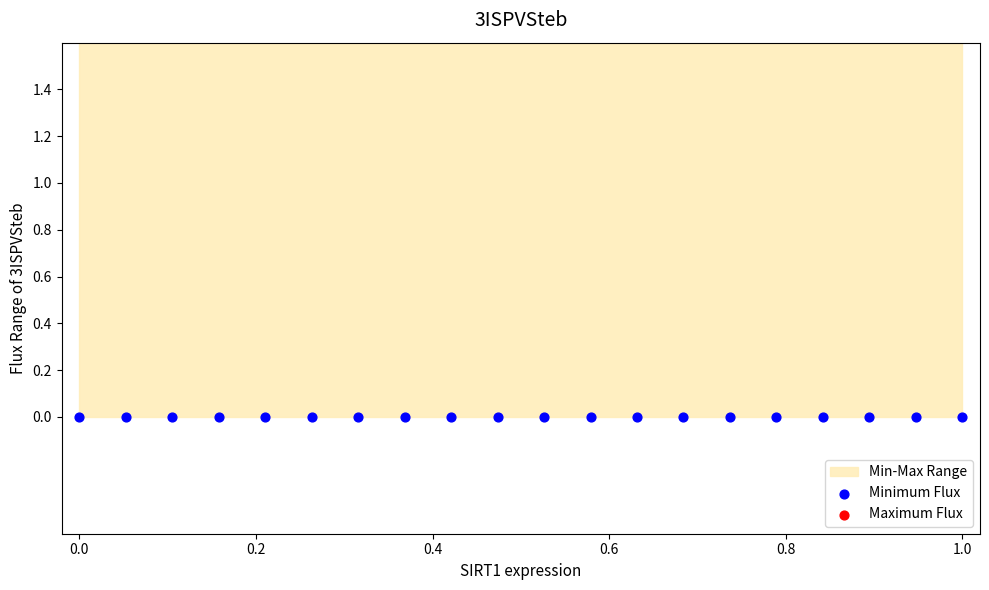

Which series has the largest total across all categories?

Maximum Flux